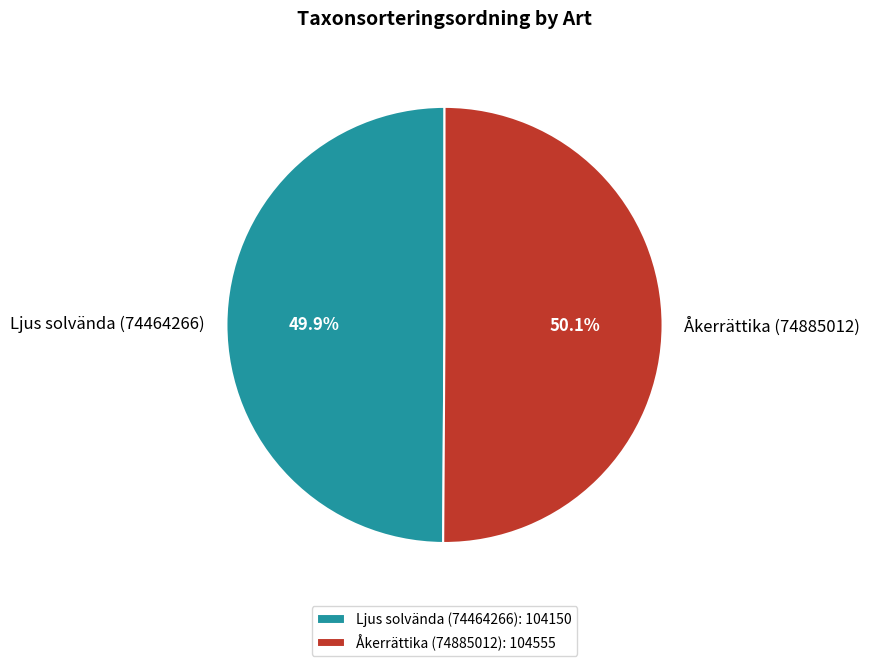

Count the number of slices in the pie.

2